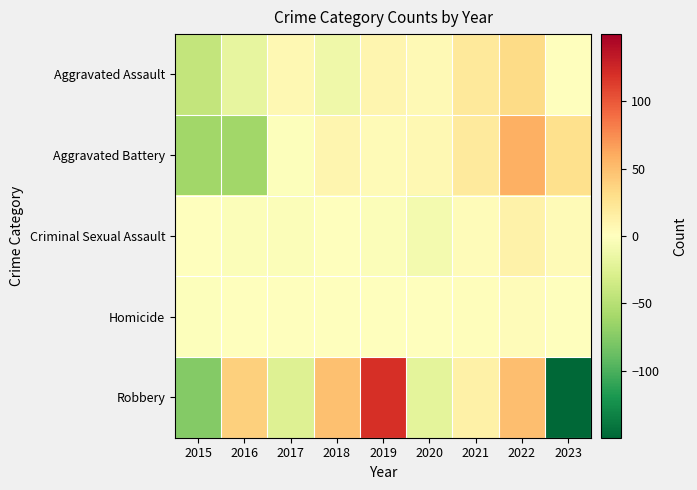

Which series has the largest total across all categories?

Aggravated Battery